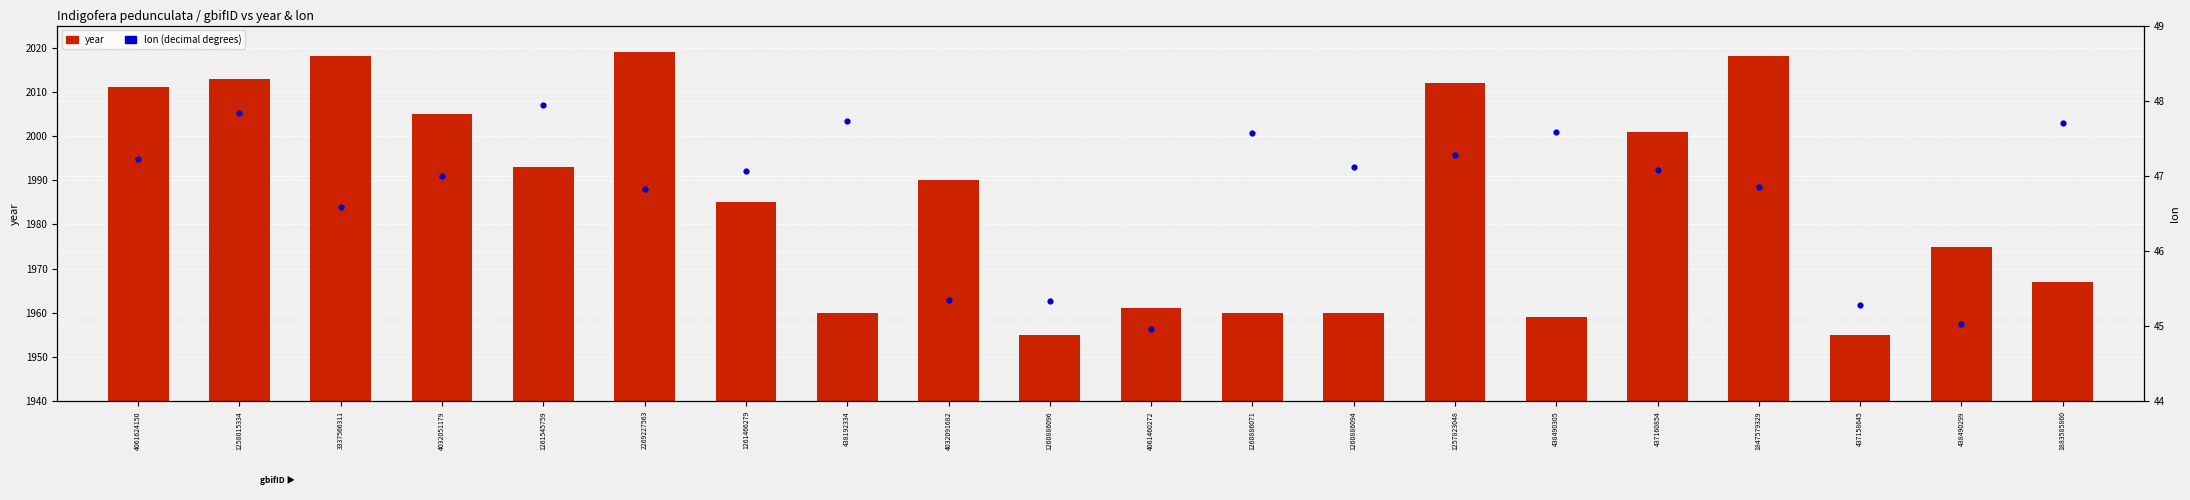

Is the value of year at 1261545759 greater than the value of lon at 4032051179?

Yes